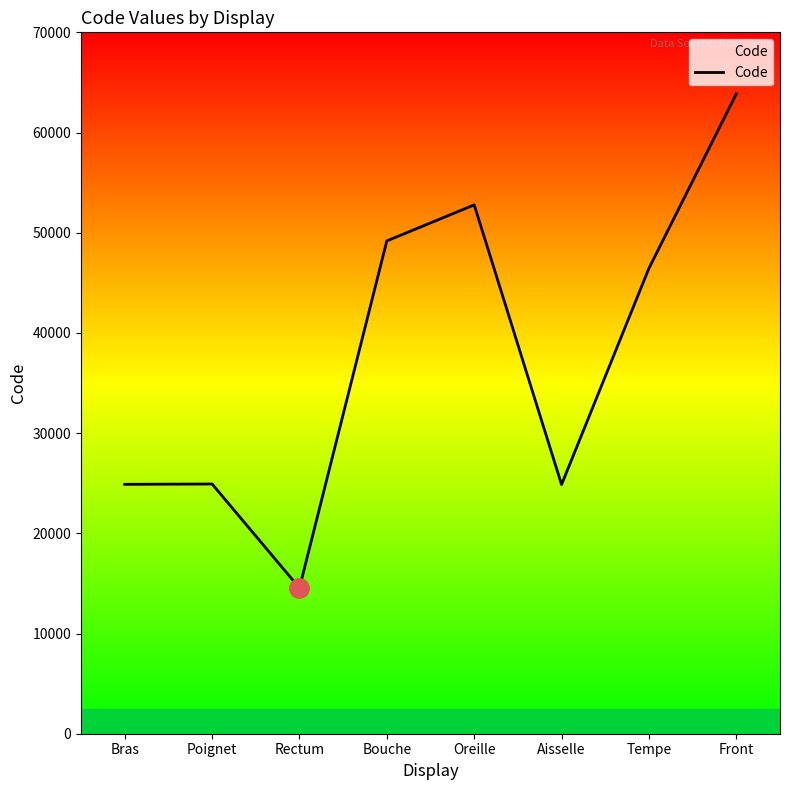

True or false: there are more than 0 points higher than both neighbors.

True